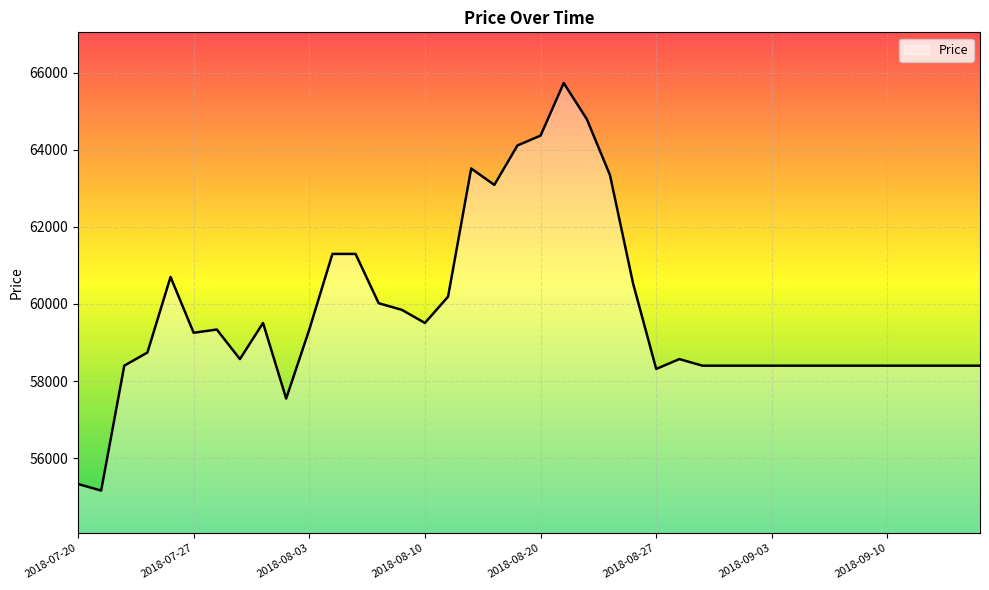

What is the difference between the second highest and minimum values?

9634